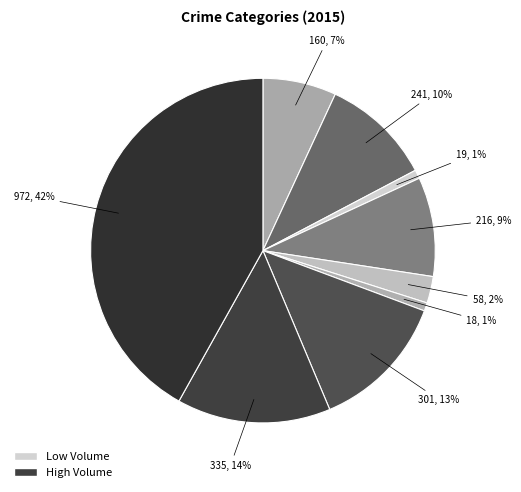

To the nearest percent, what is the average slice percentage?

11%